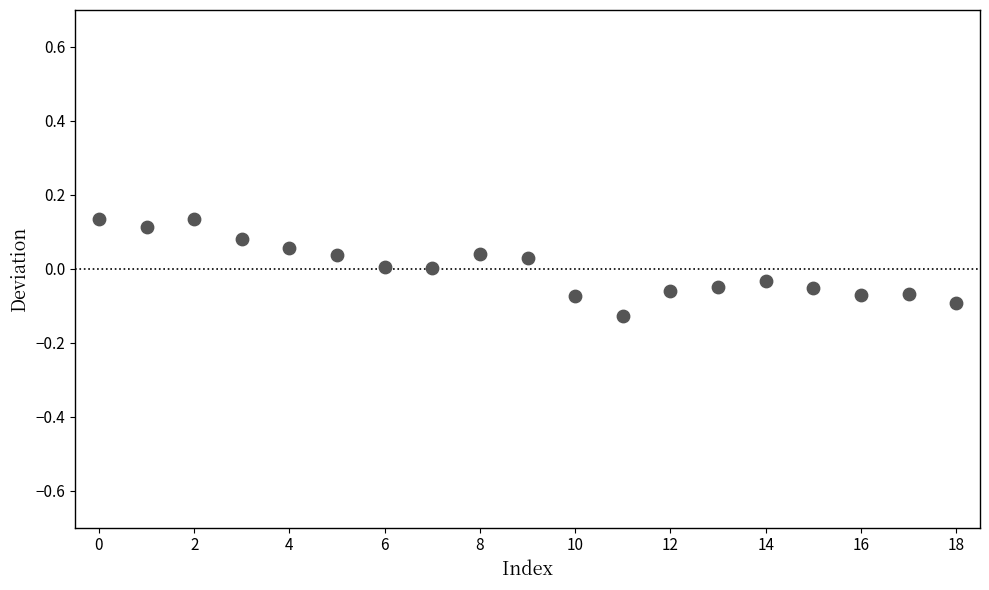

What is the range of Y values (max minus min)?

0.3